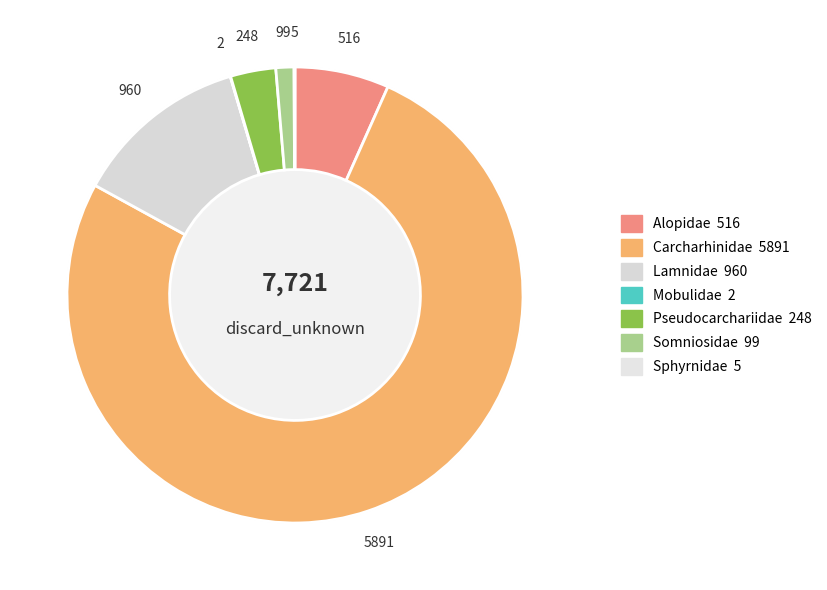

Between Pseudocarchariidae and Lamnidae, which is larger?

Lamnidae